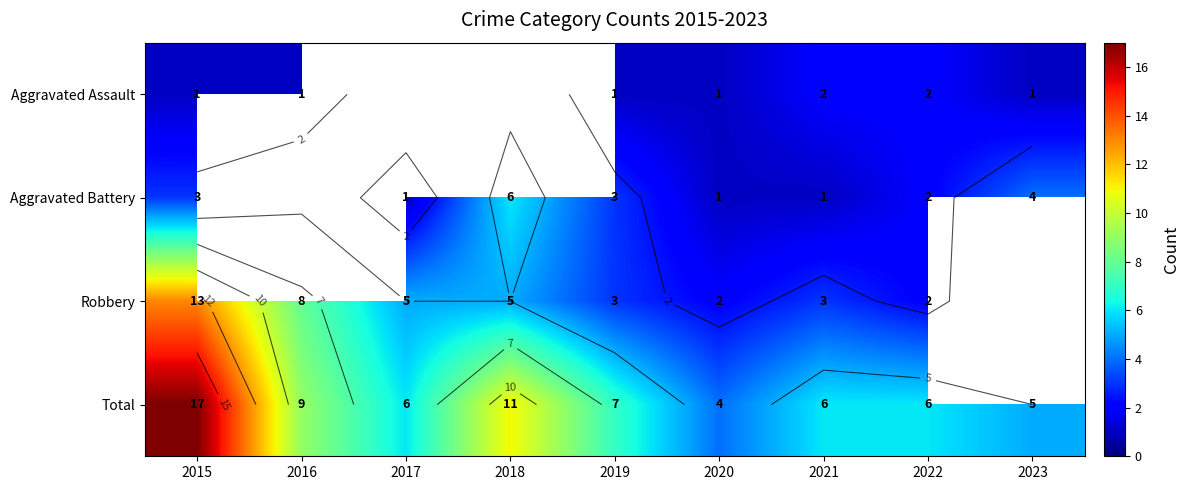

How many categories are shown in the chart?

9